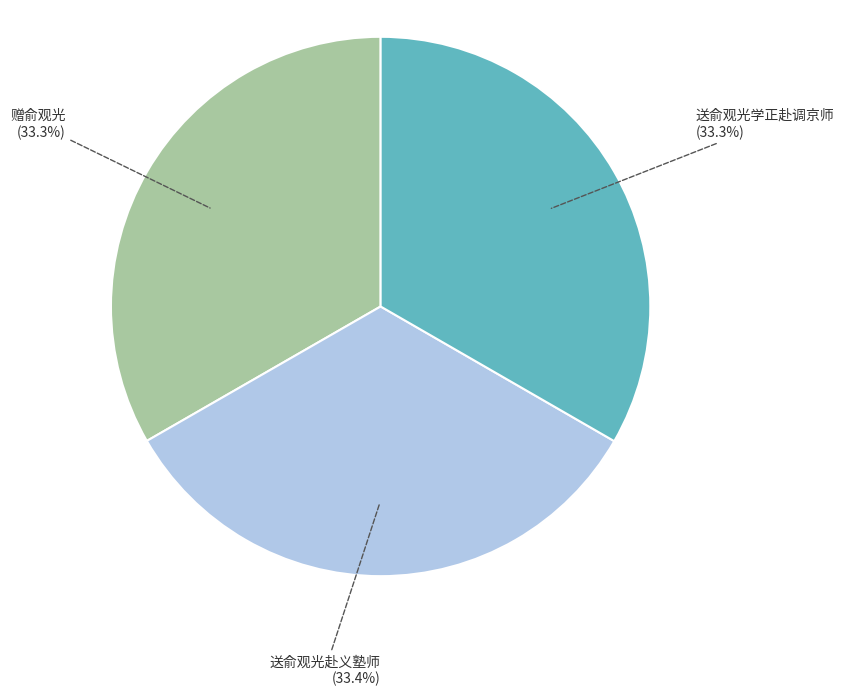

To the nearest percent, what is the average slice percentage?

33%